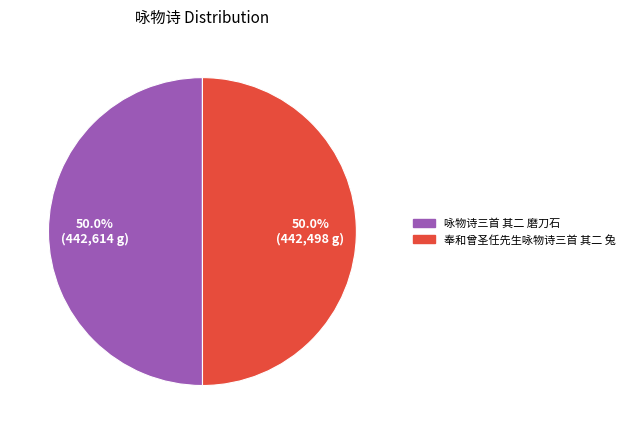

What percentage is the 奉和曾圣任先生咏物诗三首 其二 兔 slice, to the nearest percent?

50%